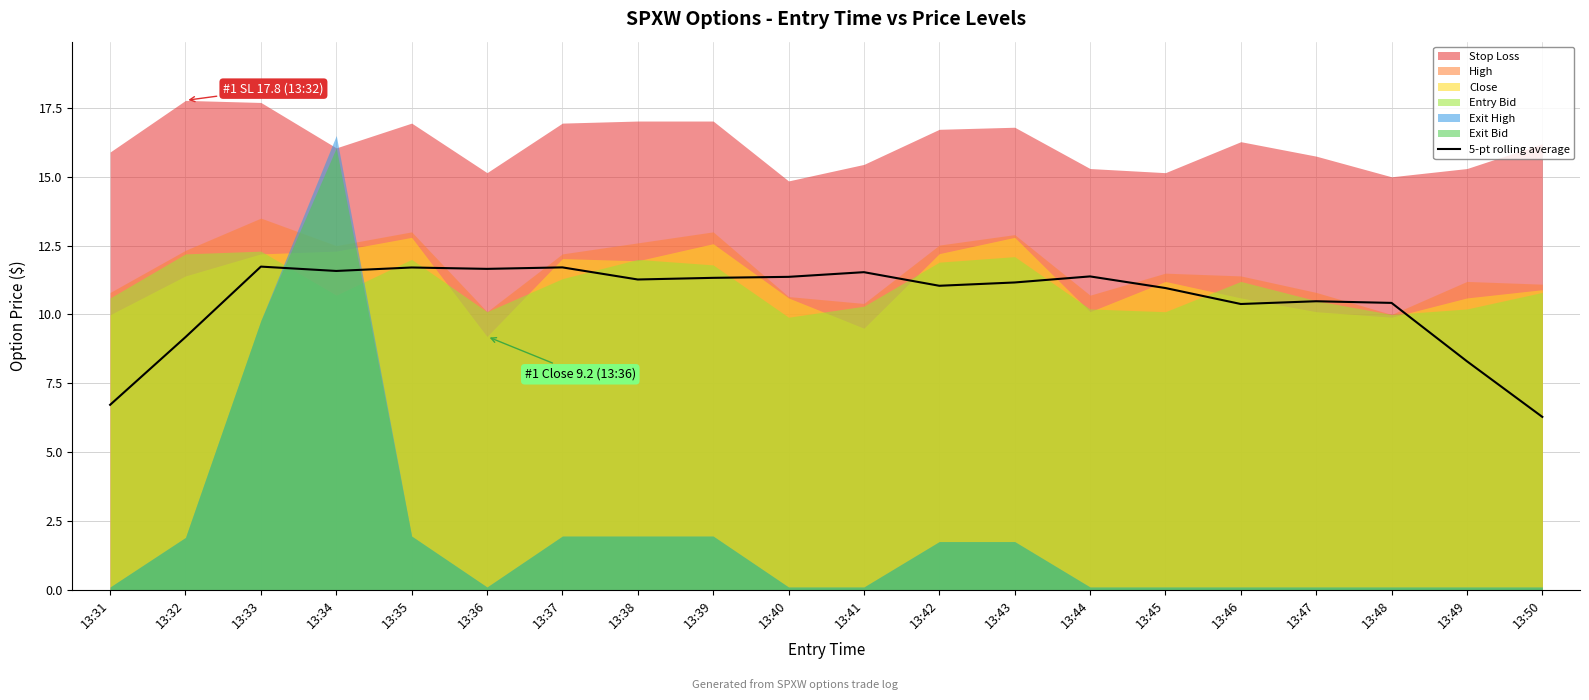

True or false: the data has more than 1 interior local peaks.

True